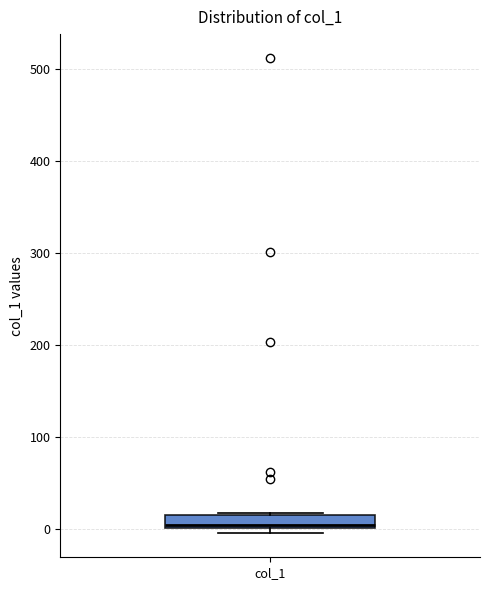

Where is the upper edge of the box for col_1 on the y-axis? The values are not printed on the chart, so give them approximately, as read against the axis.

20